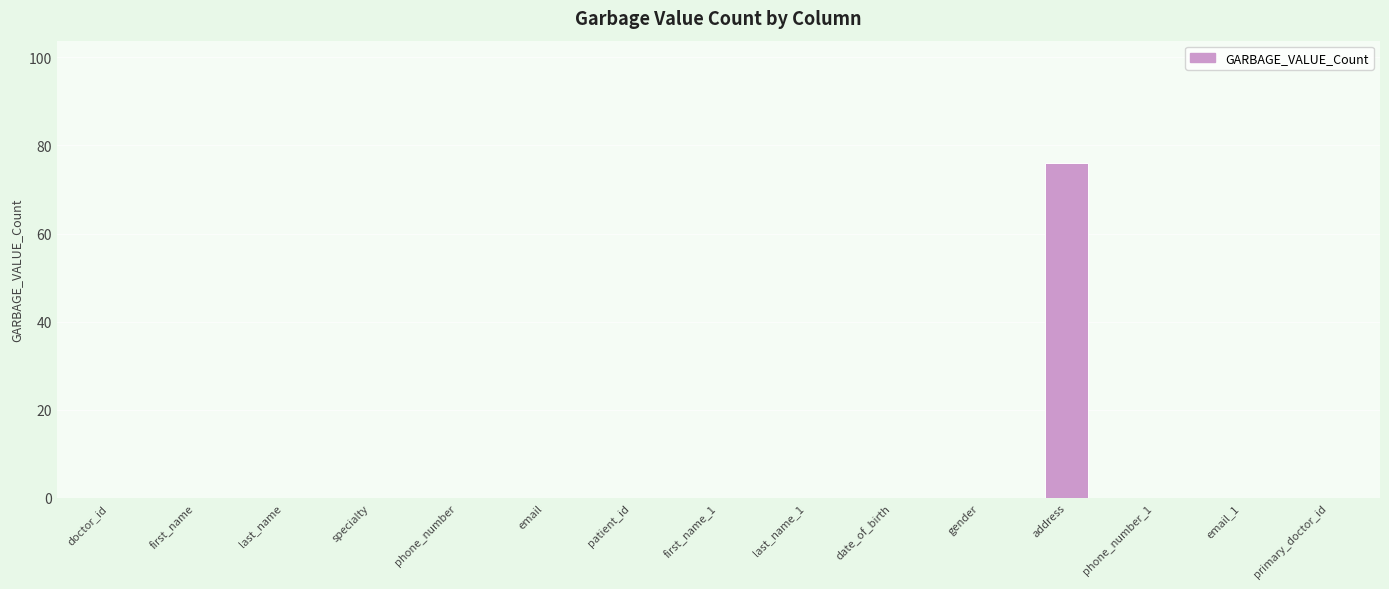

Does the chart contain stacked bars?

No